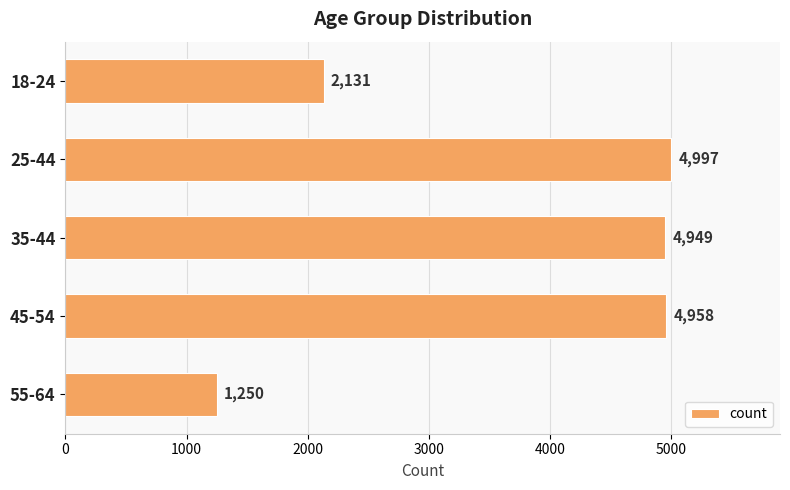

Approximately how many times larger is the value at 35-44 compared to 25-44?

1.0